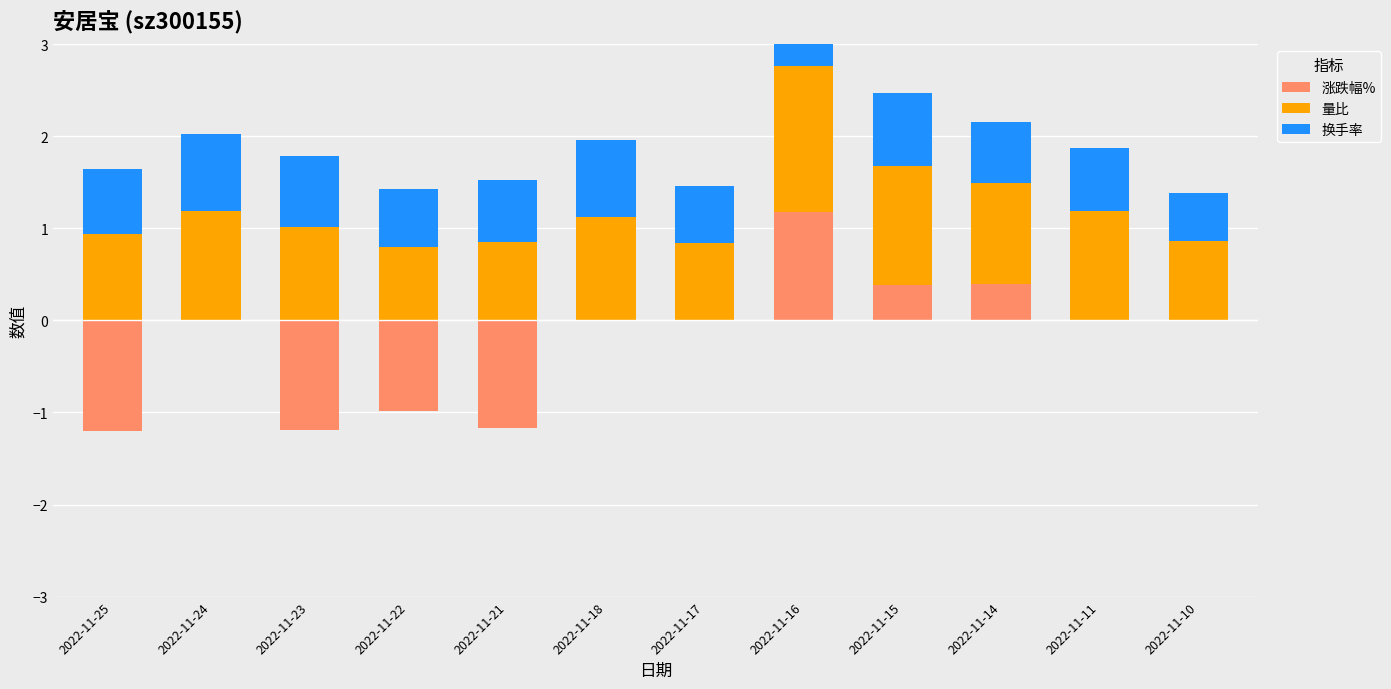

How many series are shown in this chart?

3